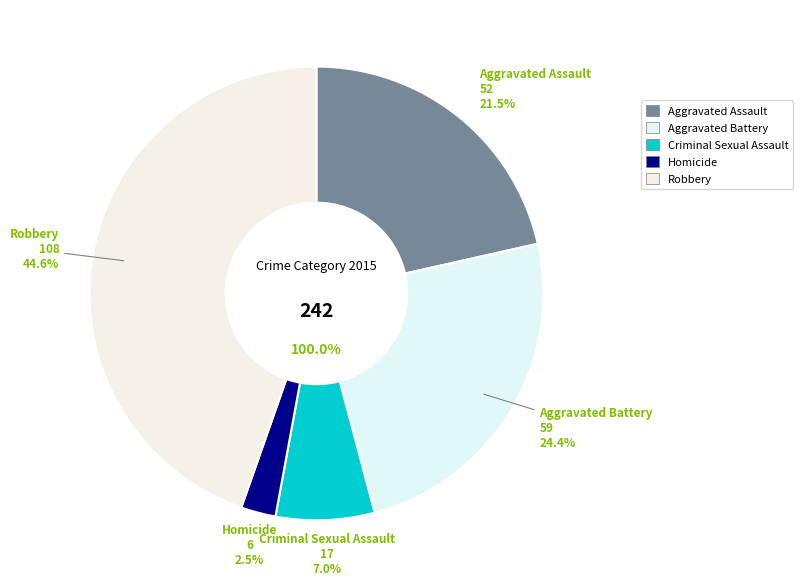

To the nearest percent, what portion does Robbery represent?

45%